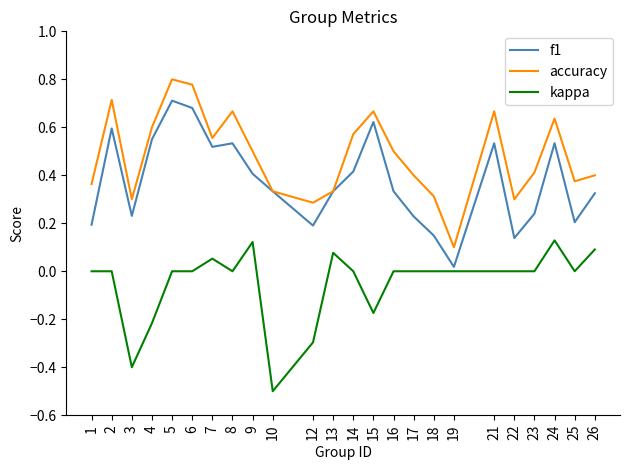

True or false: accuracy and kappa intersect in this chart.

False